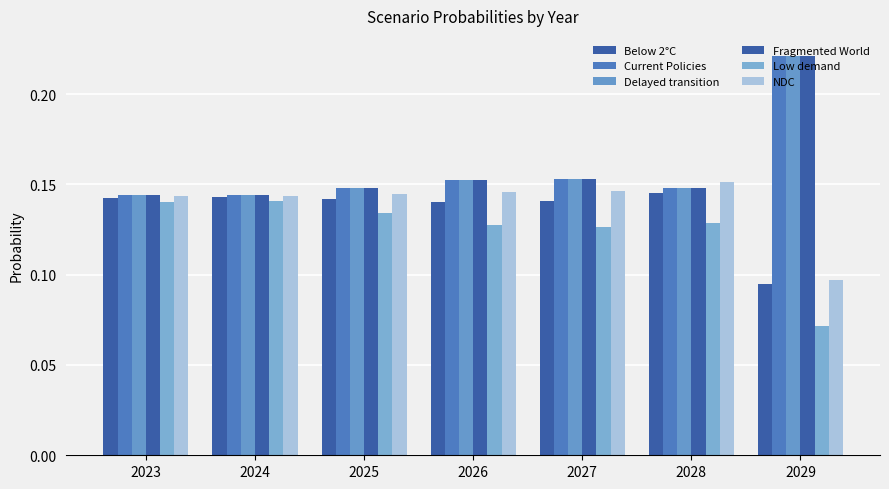

How many bars are there in total?

42